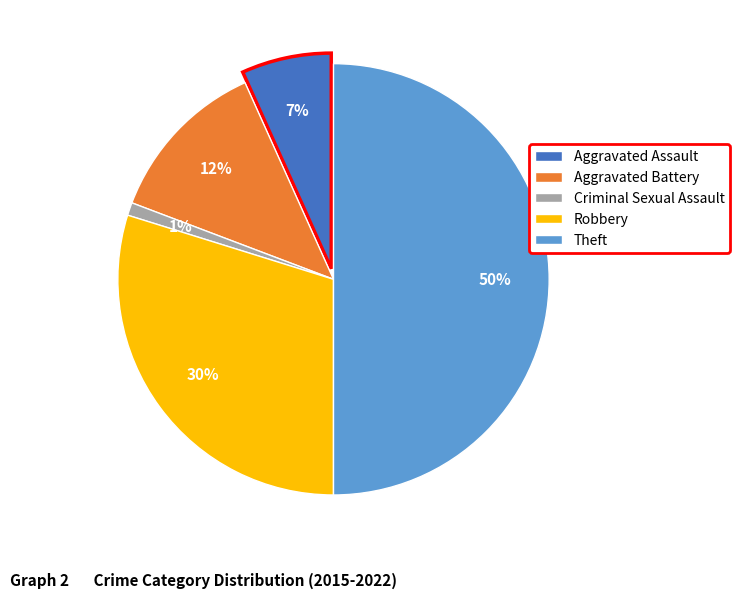

Does any single category account for the majority?

No